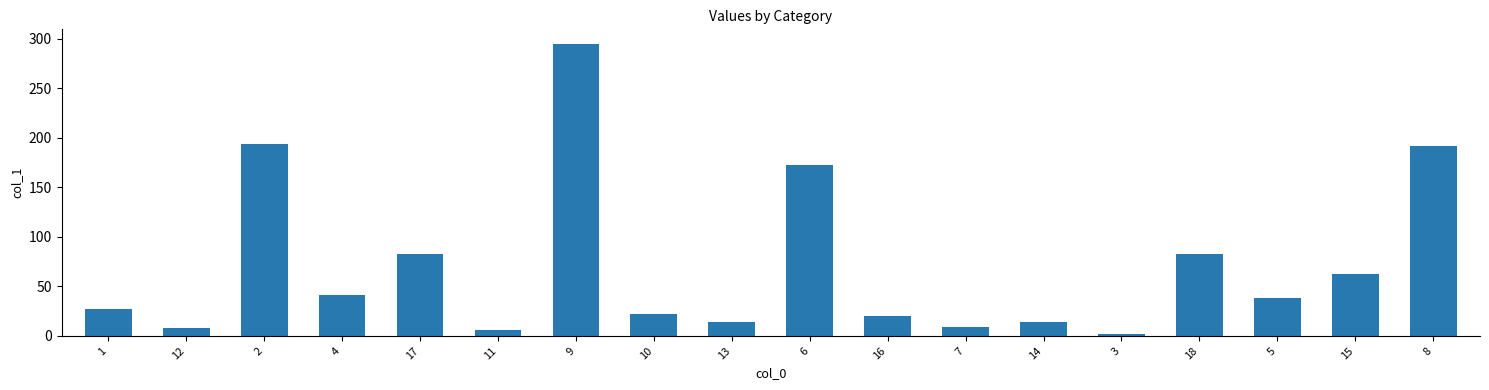

What position from the left is 12?

2